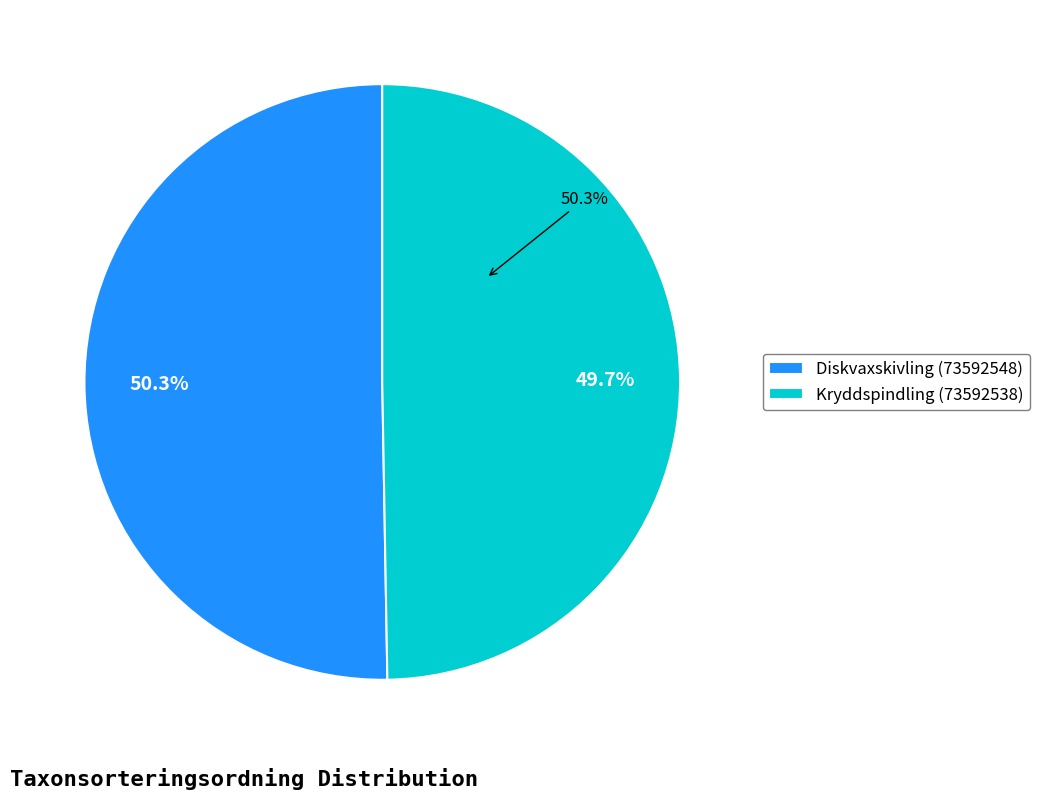

Which category has the smallest portion of the pie?

Kryddspindling (73592538)